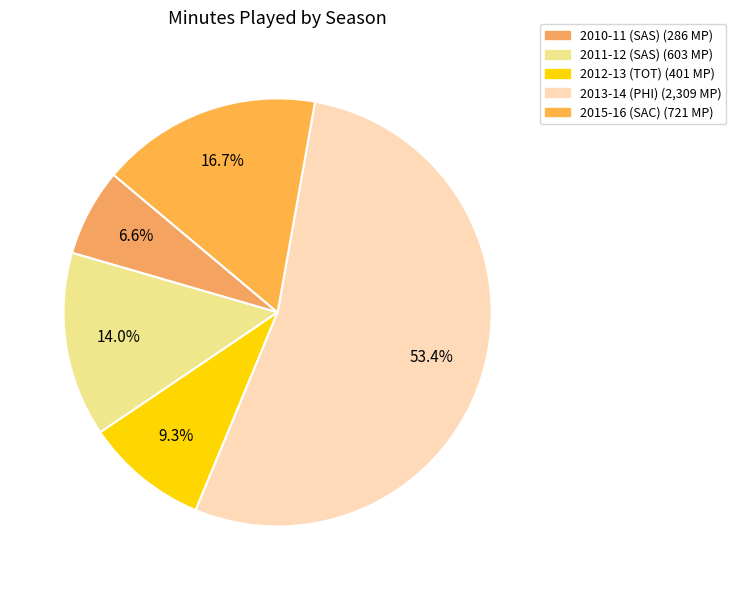

Is it true that 2013-14 (PHI) is 53% of the pie?

True